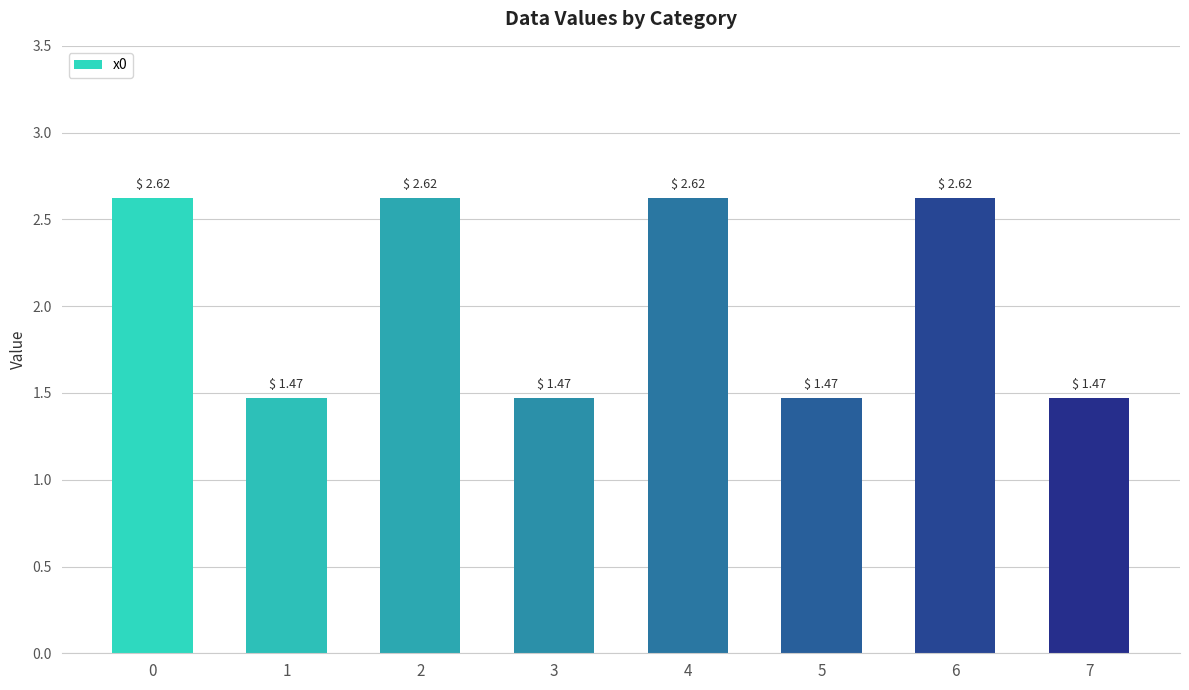

How many bars are there in total?

8